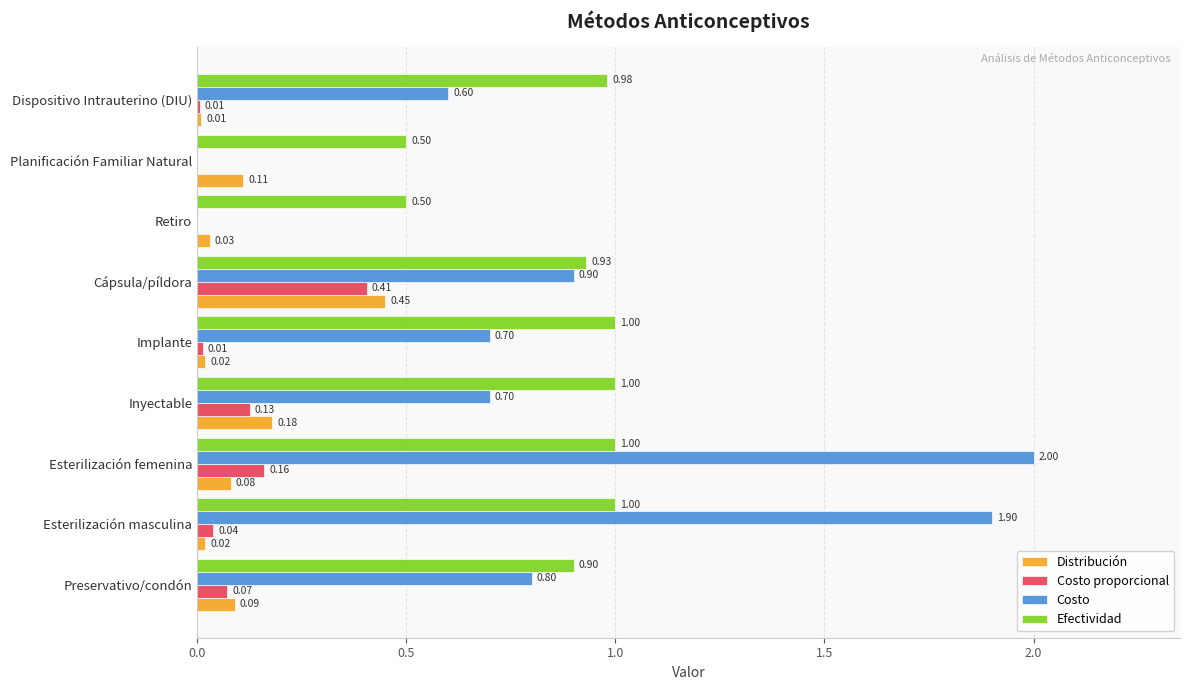

Between Esterilización masculina and Esterilización femenina, which series saw the biggest shift?

Costo proporcional